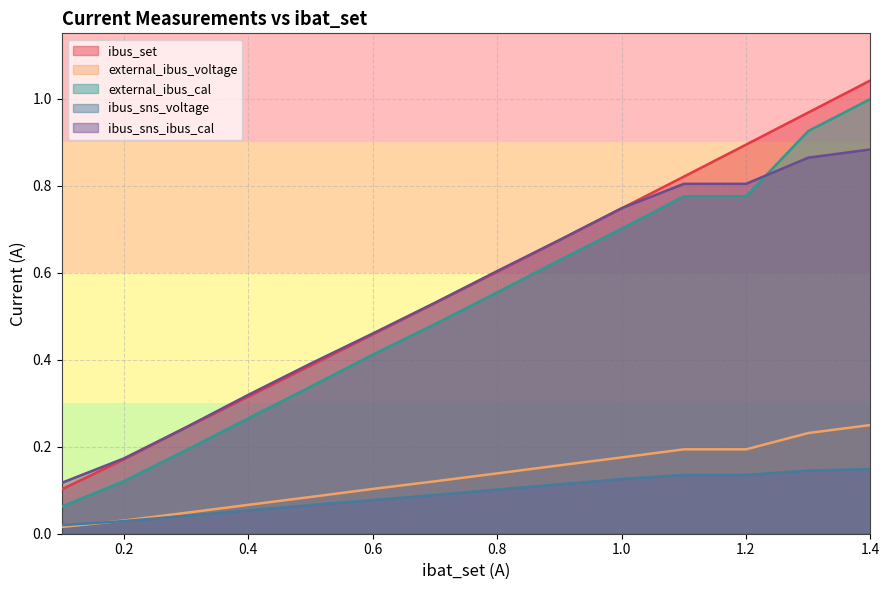

Which series has the largest range (max minus min)?

ibus_set